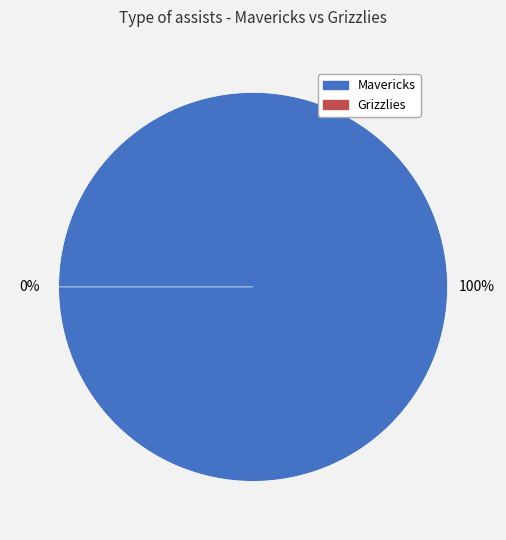

The Mavericks slice represents 100% of the pie. True or false?

True